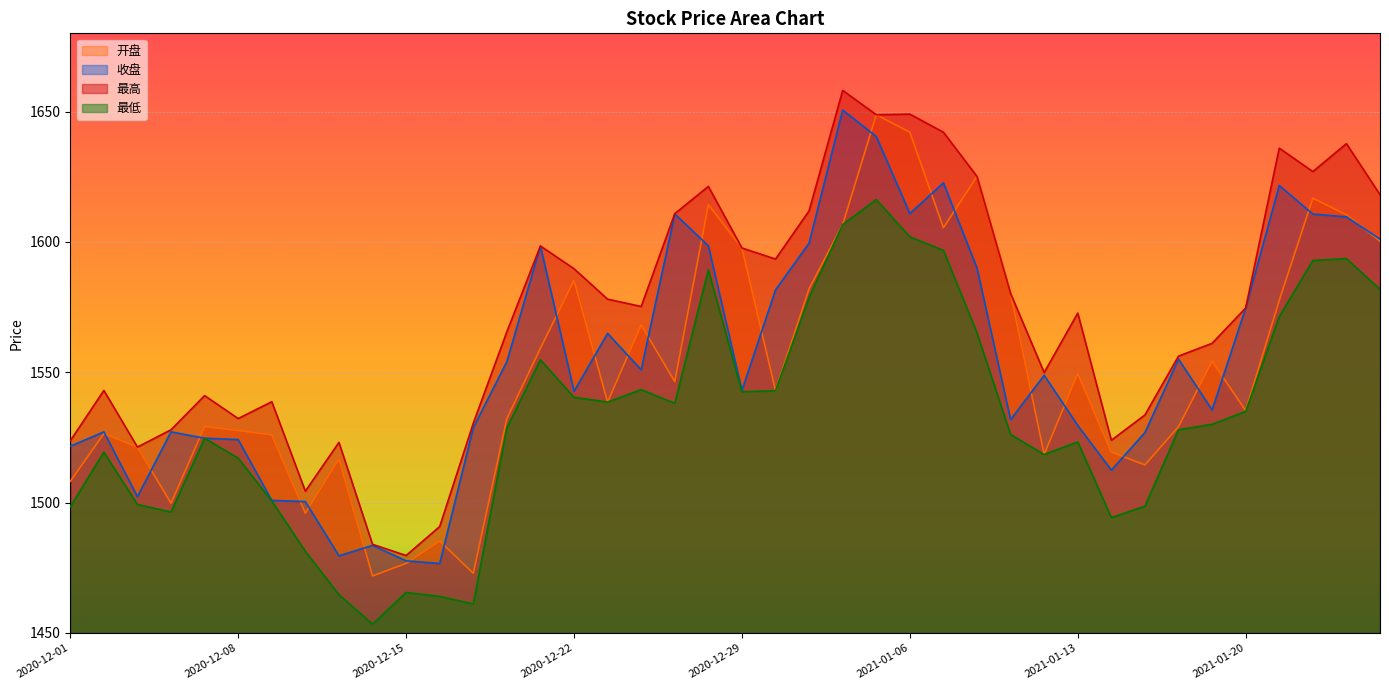

At which label does 开盘 reach its peak?

2021-01-05